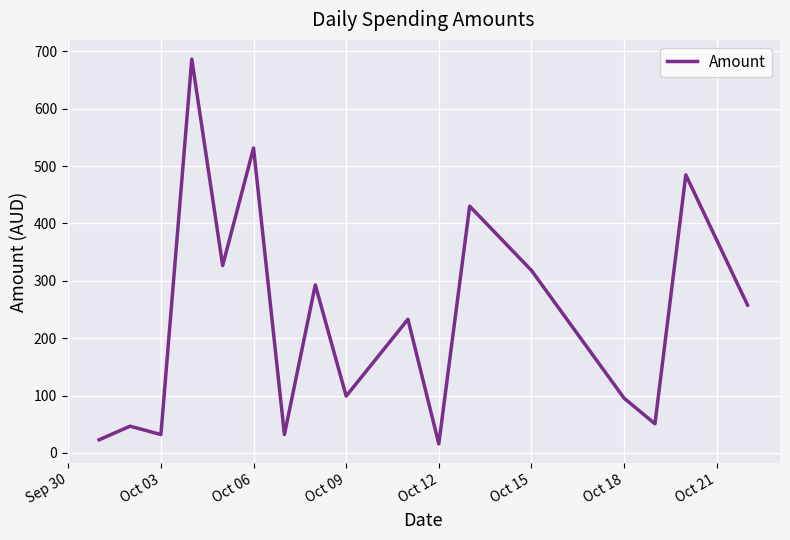

What is the minimum value shown in the chart?

16.0